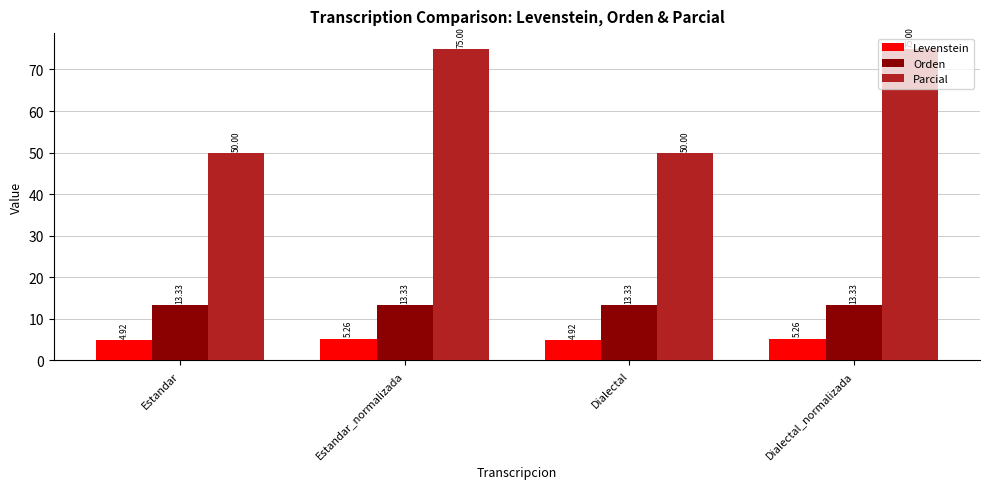

What is the value of the Parcial bar at the 2nd from the left?

75.0